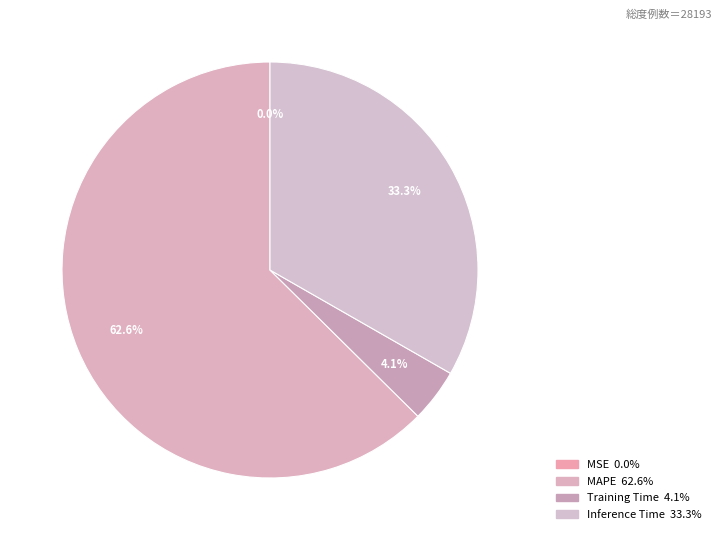

How many slices are in this pie chart?

4